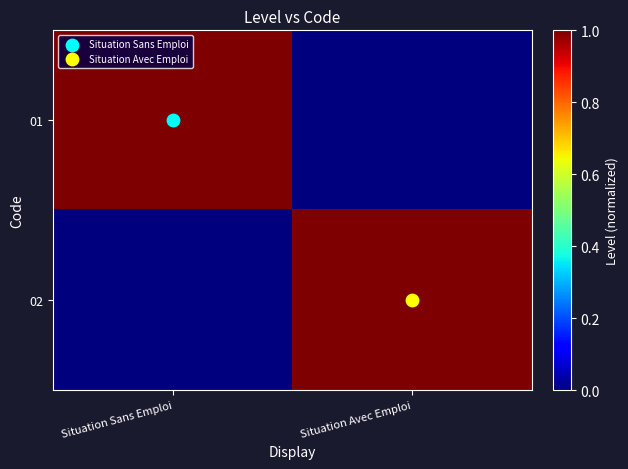

At which category is the sum across all series the highest?

Situation Sans Emploi